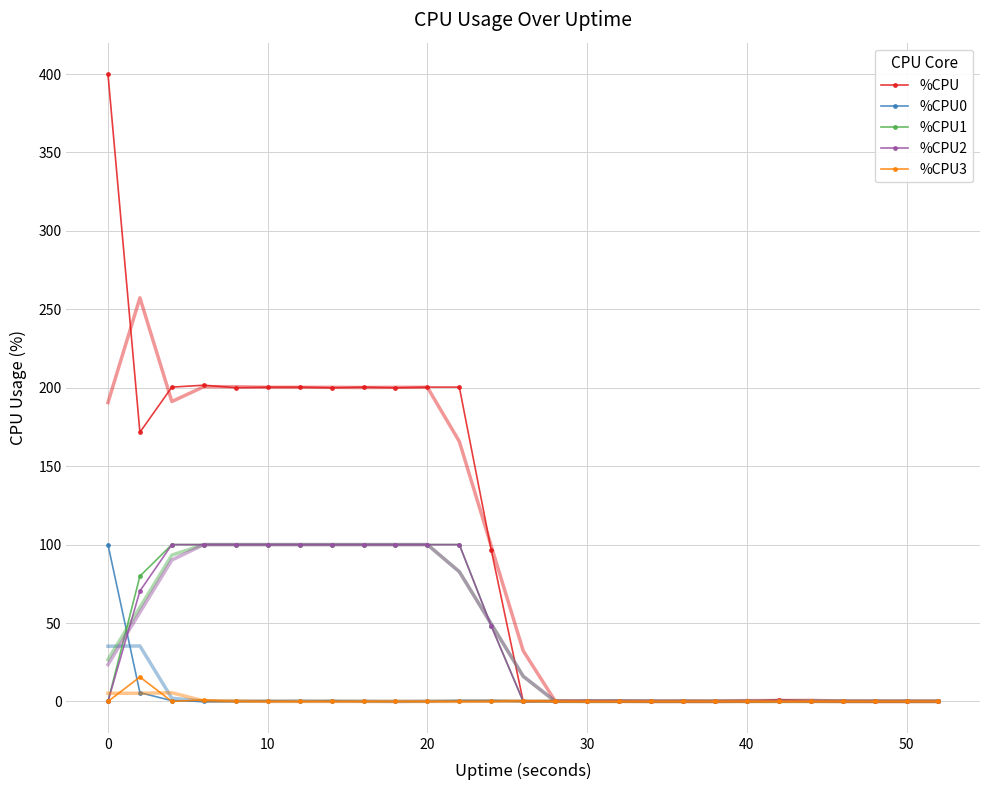

At how many categories does at least one series exceed 68?

13